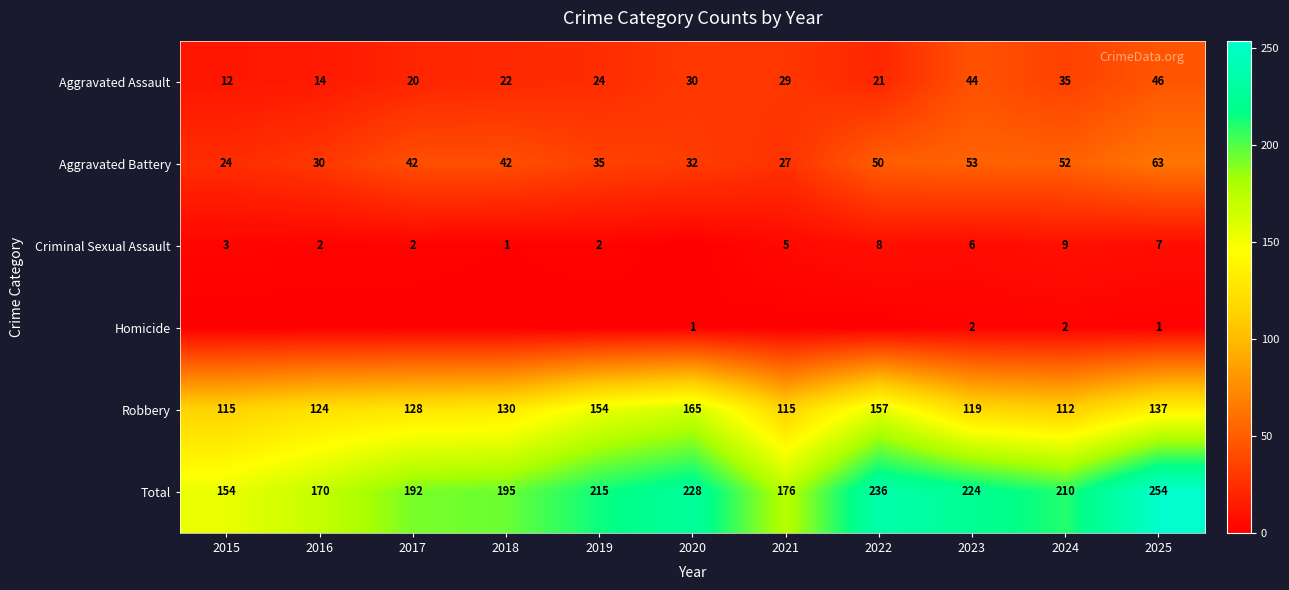

What value does the Aggravated Assault series have at 2024, to the nearest 10?

40